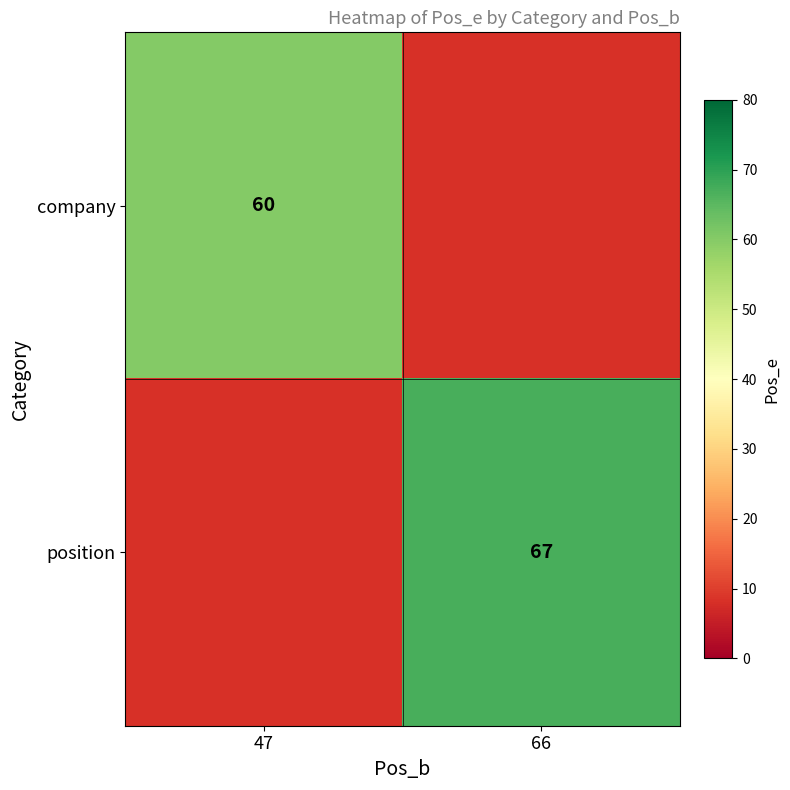

At which category does the chart reach its minimum across all series?

47